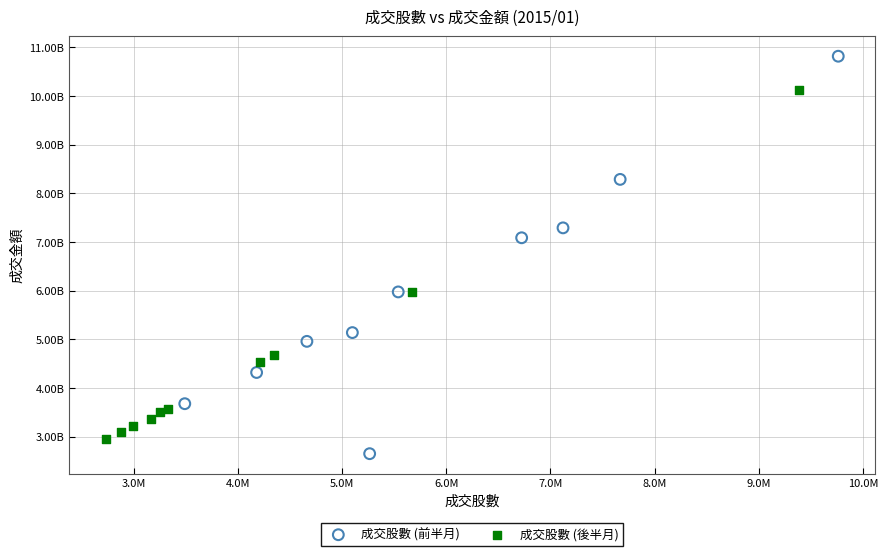

Which series contains the lowest Y value?

成交股數 (前半月)